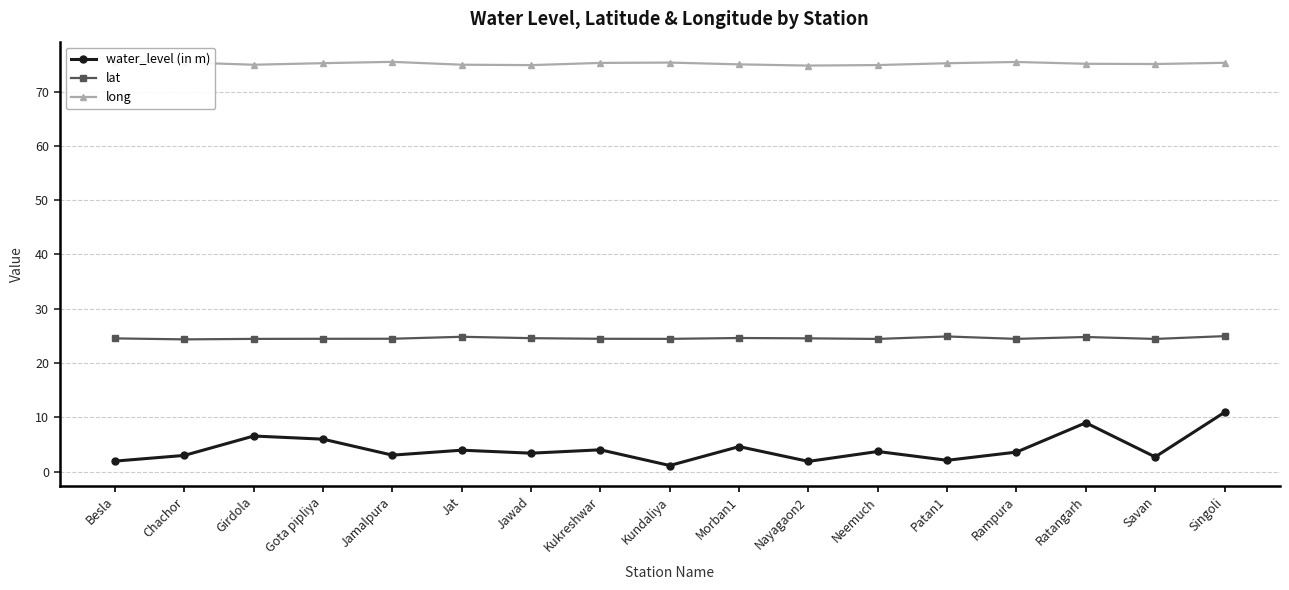

What is the spread (max minus min) of values at Kundaliya?

74.2